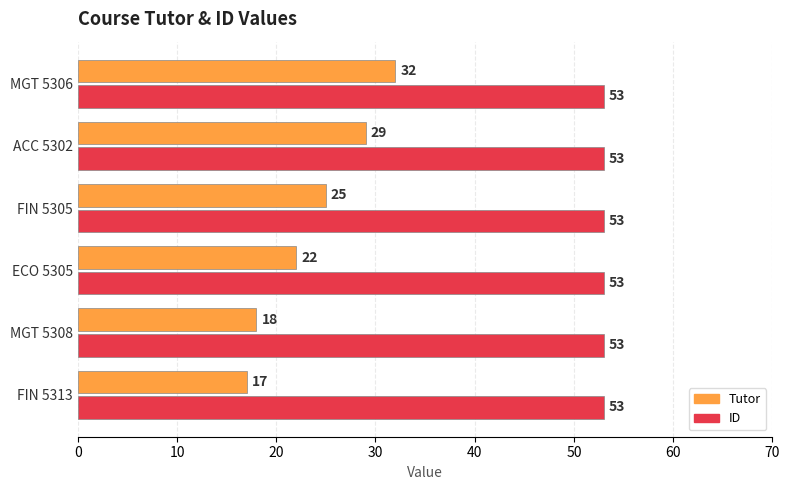

Which series has the widest spread of values?

Tutor